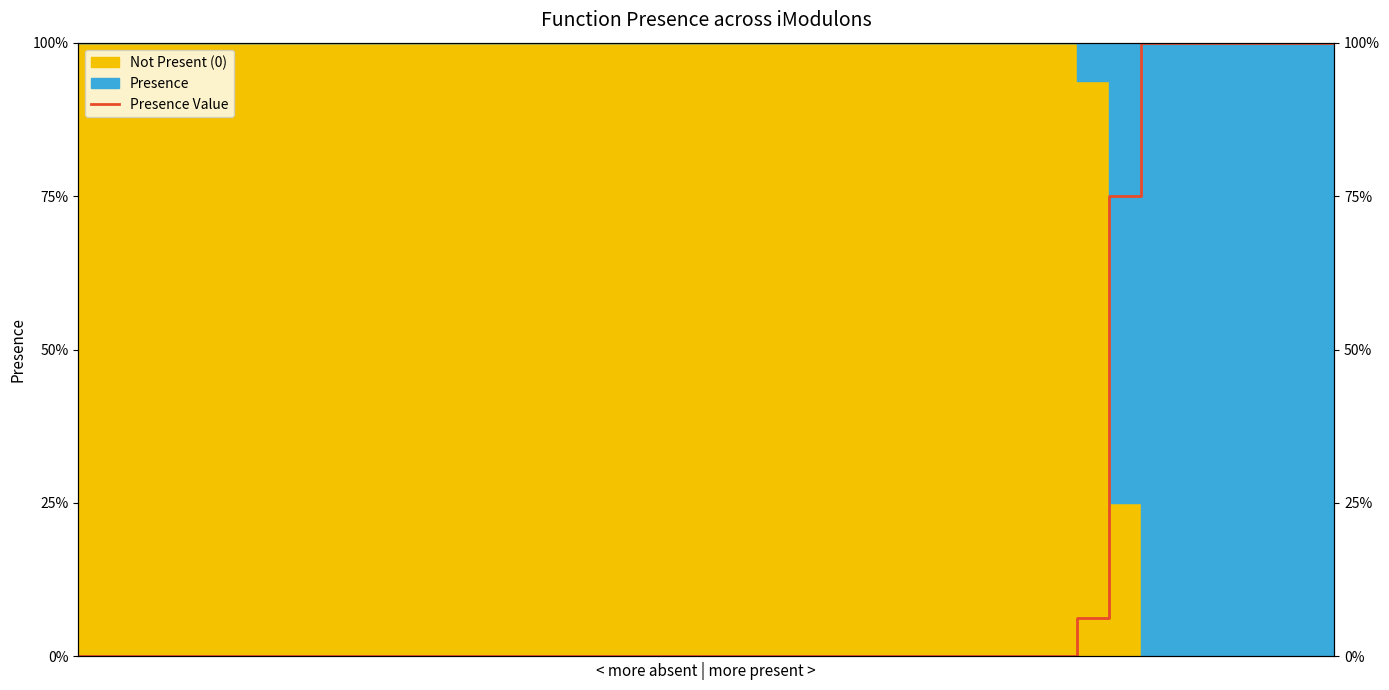

Which category has the highest value across all series?

33